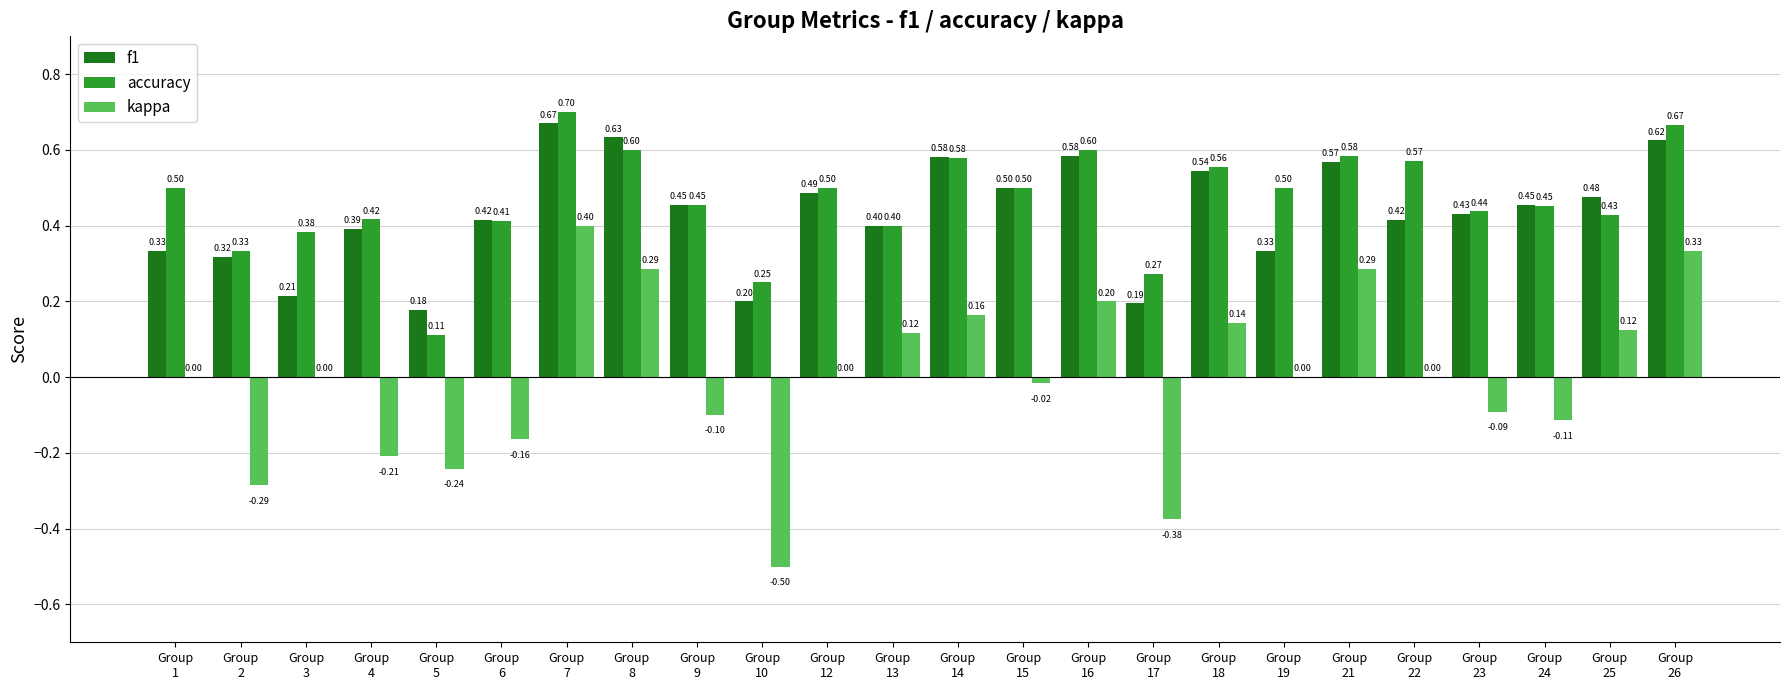

Which series has the largest total across all categories?

accuracy